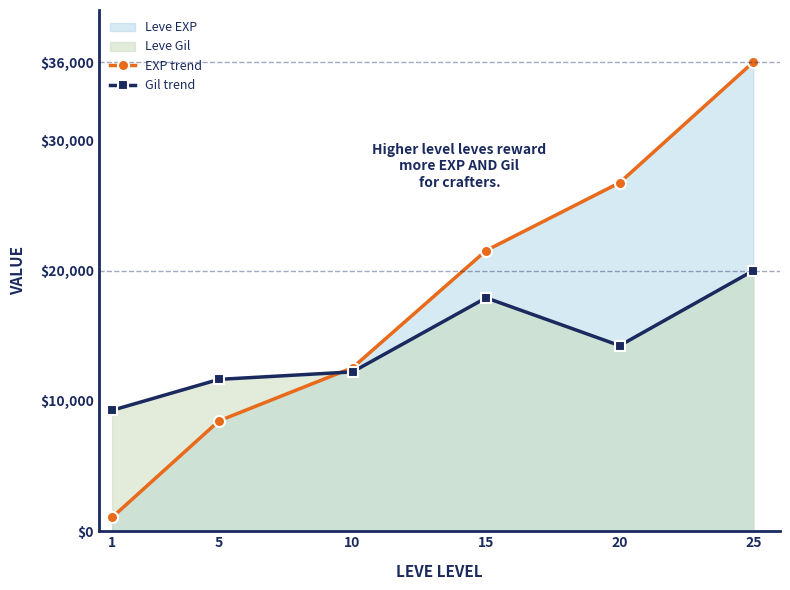

What is the greatest value displayed?

36000.0